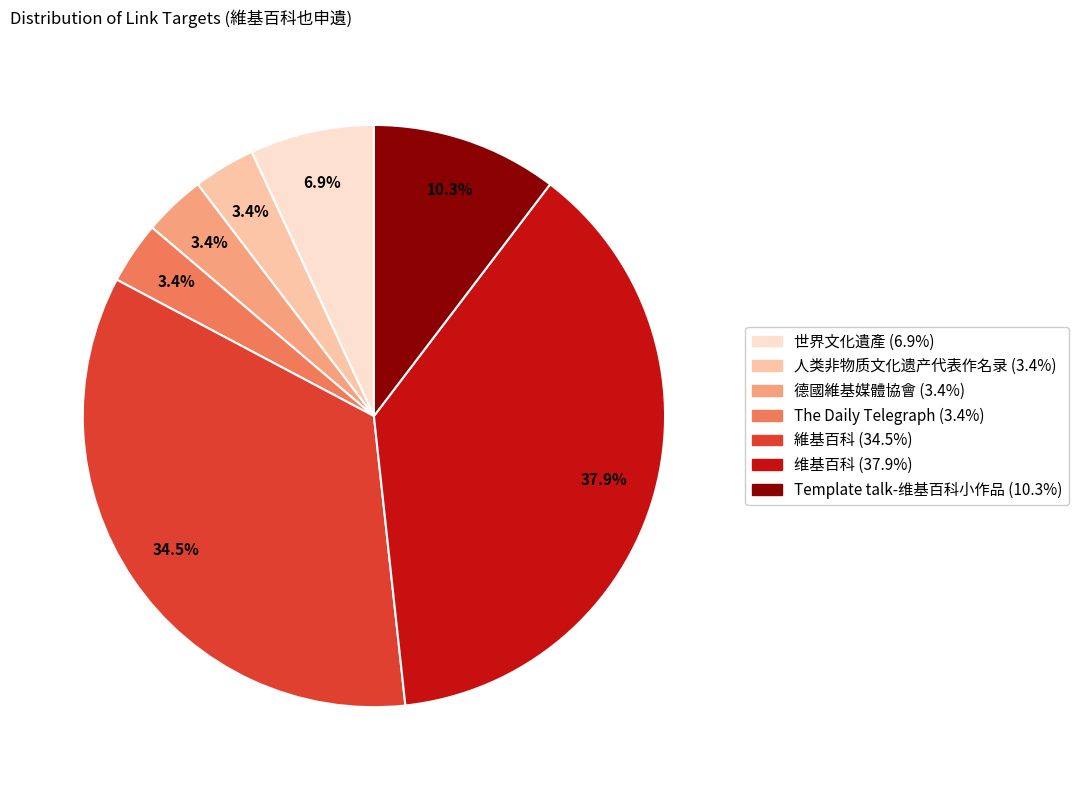

How many segments does this pie chart have?

7